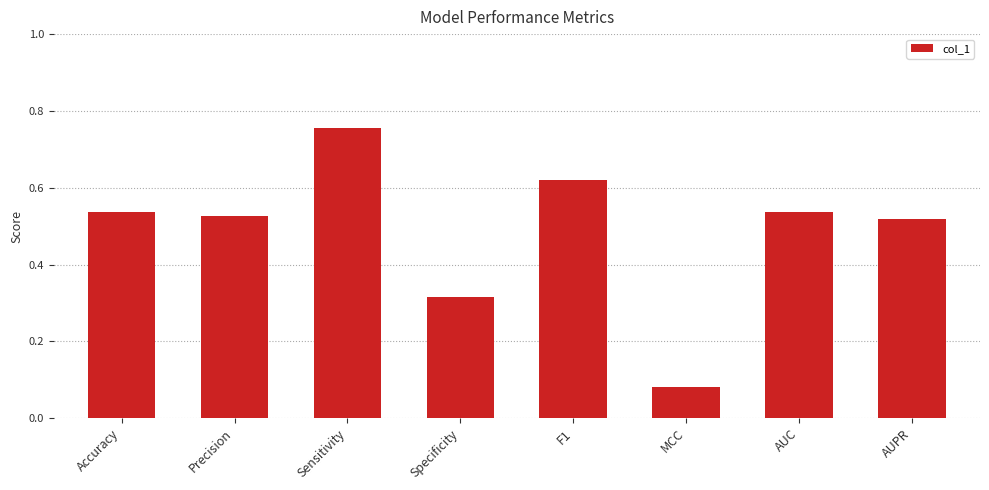

Are the bars horizontal?

No